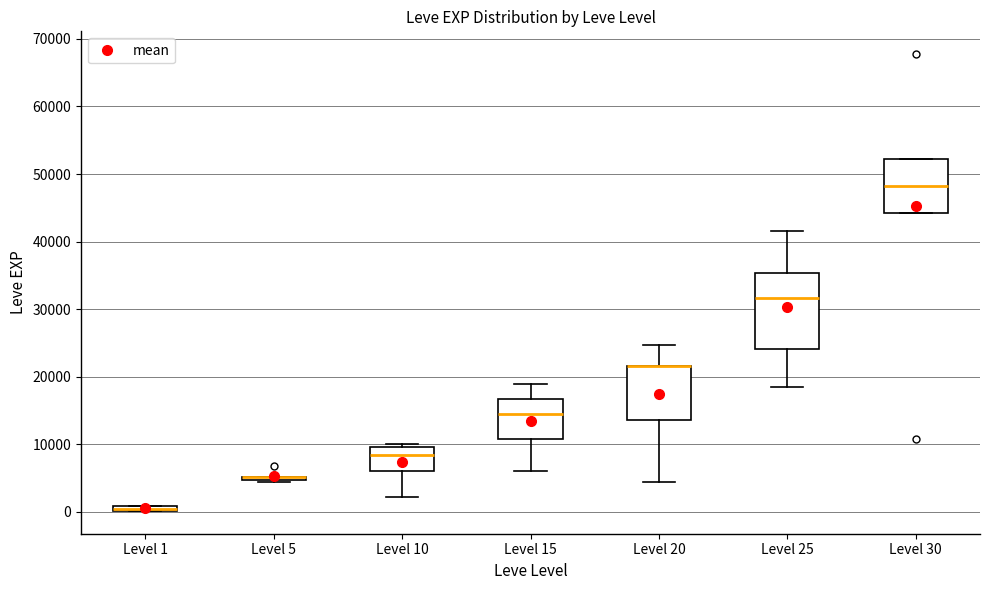

Comparing the boxes themselves (not the whiskers), which one is the tallest?

Level 25